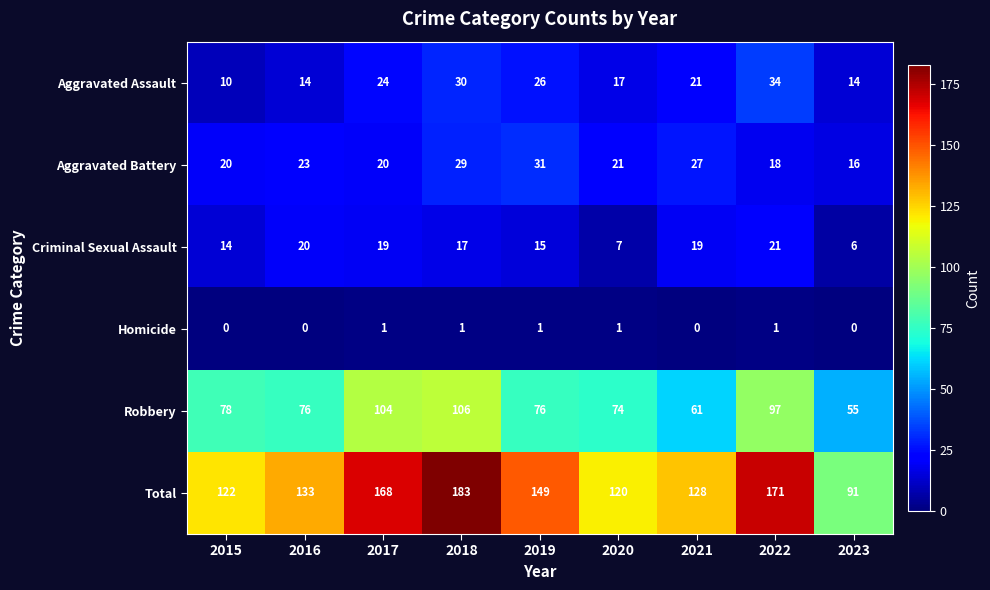

What is the difference between the highest and lowest values at 2019?

148